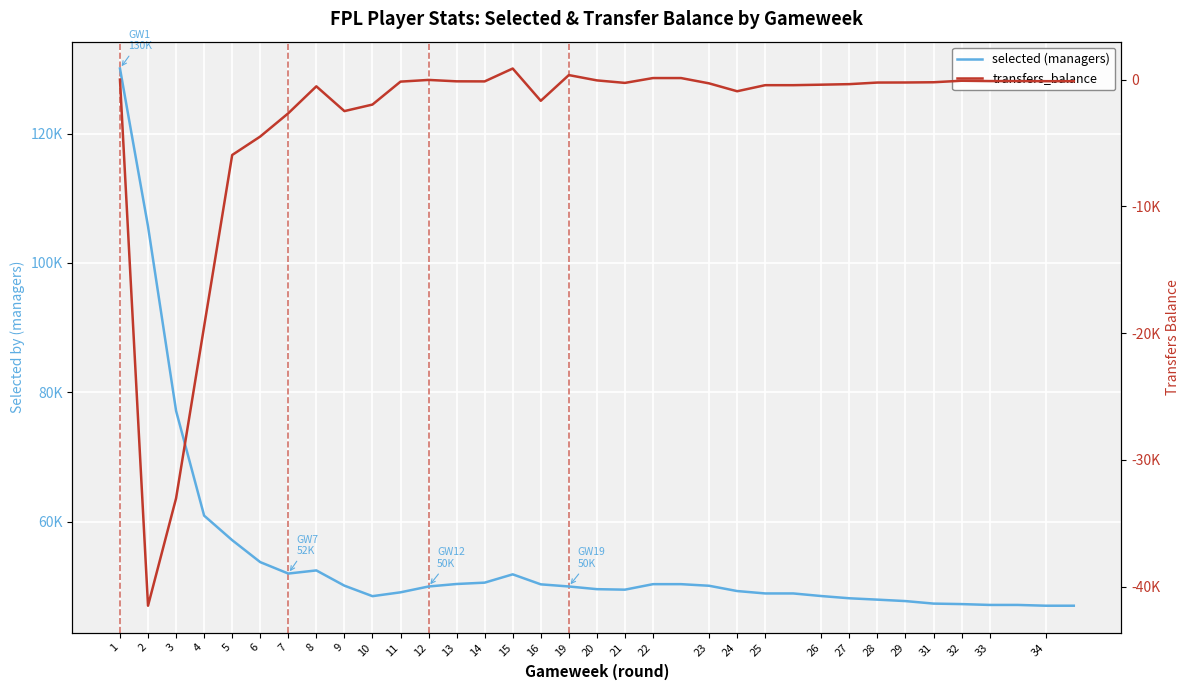

How many series are shown in this chart?

2